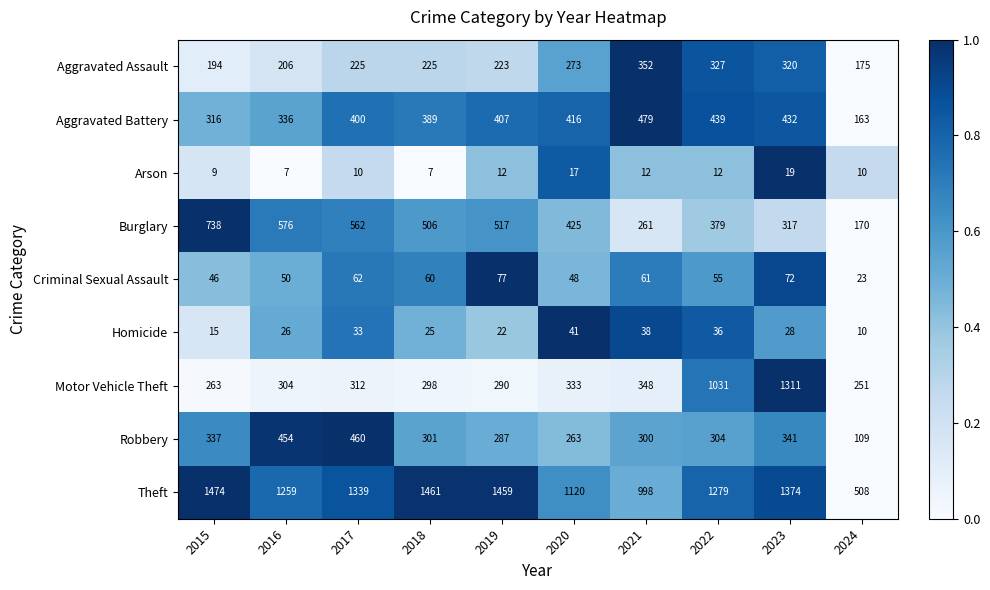

What is the total value across all series at 2016?

3218